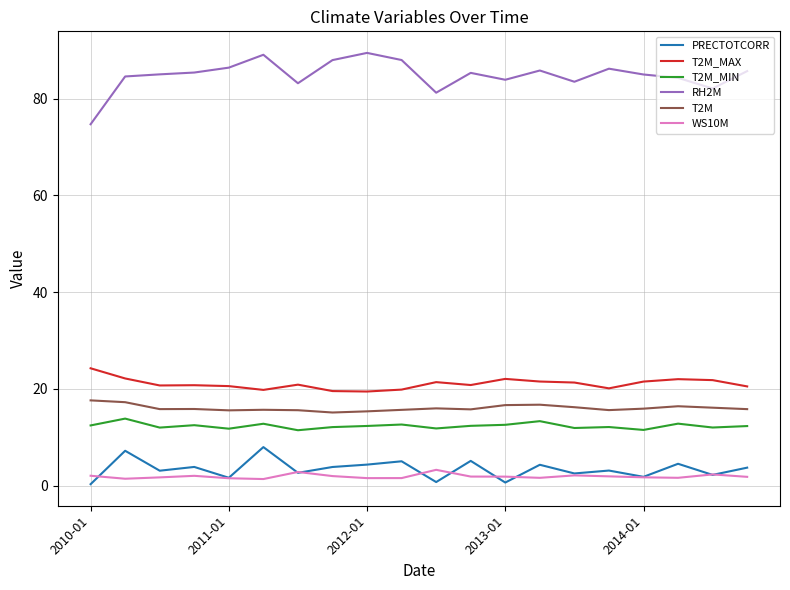

Is this an area chart (filled region under the line)?

No